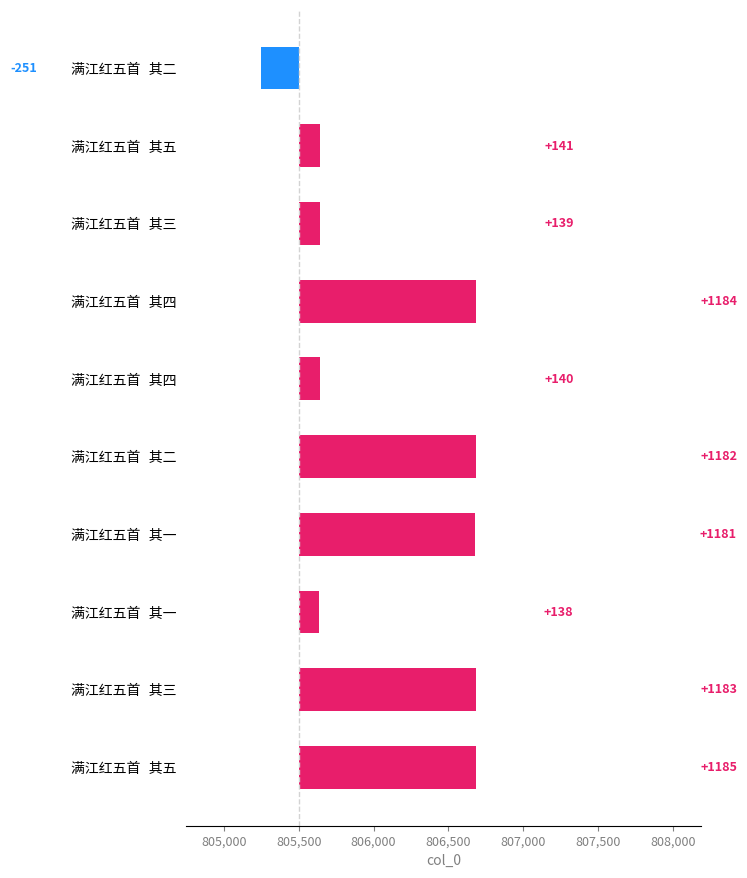

What is the maximum value shown in the chart?

1185